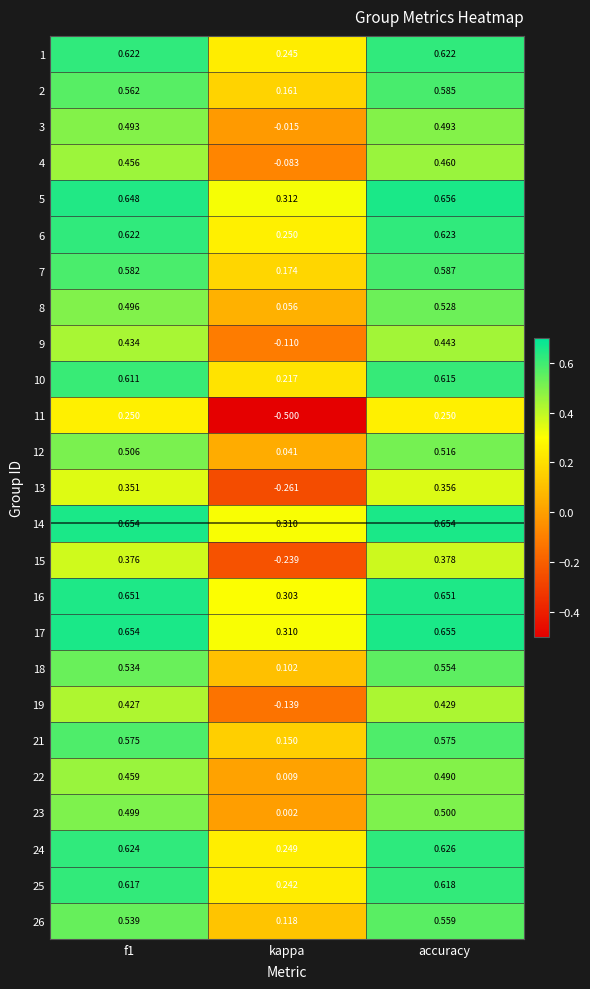

Is the value of 25 at kappa greater than the value of 11 at f1?

No